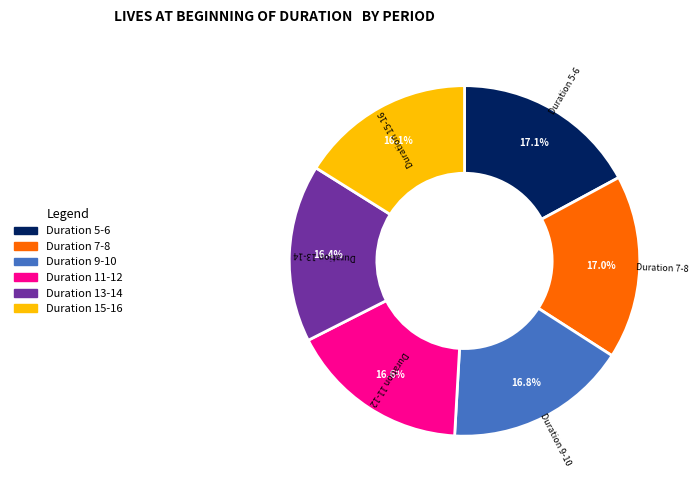

Combined, do Duration 7-8 and Duration 15-16 account for over 50%?

No